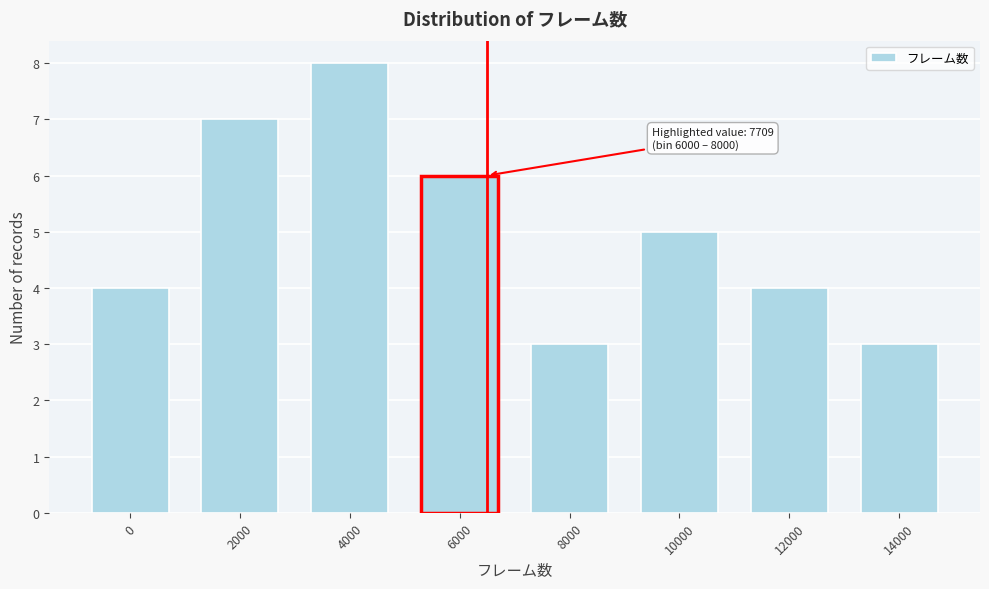

Reading left to right, list all the values displayed in this chart.

4	7	8	6	3	5	4	3